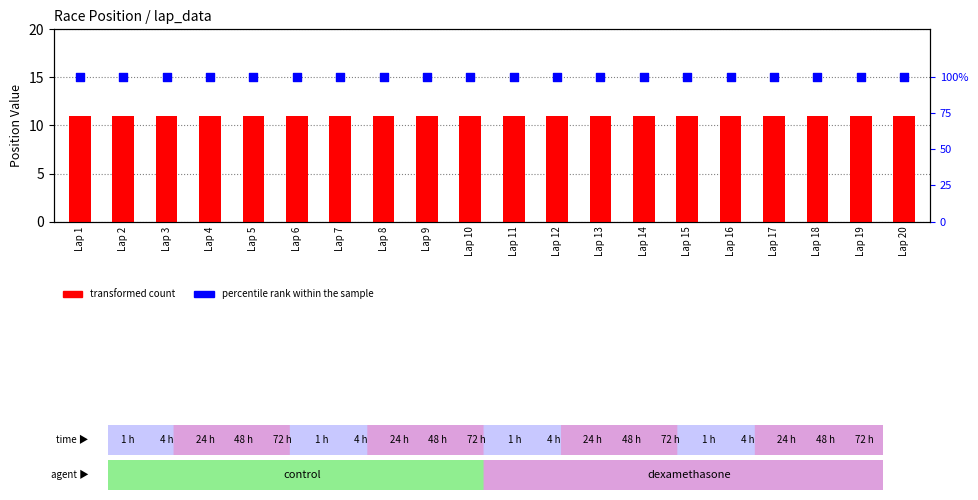

At how many categories does at least one series exceed 85?

20